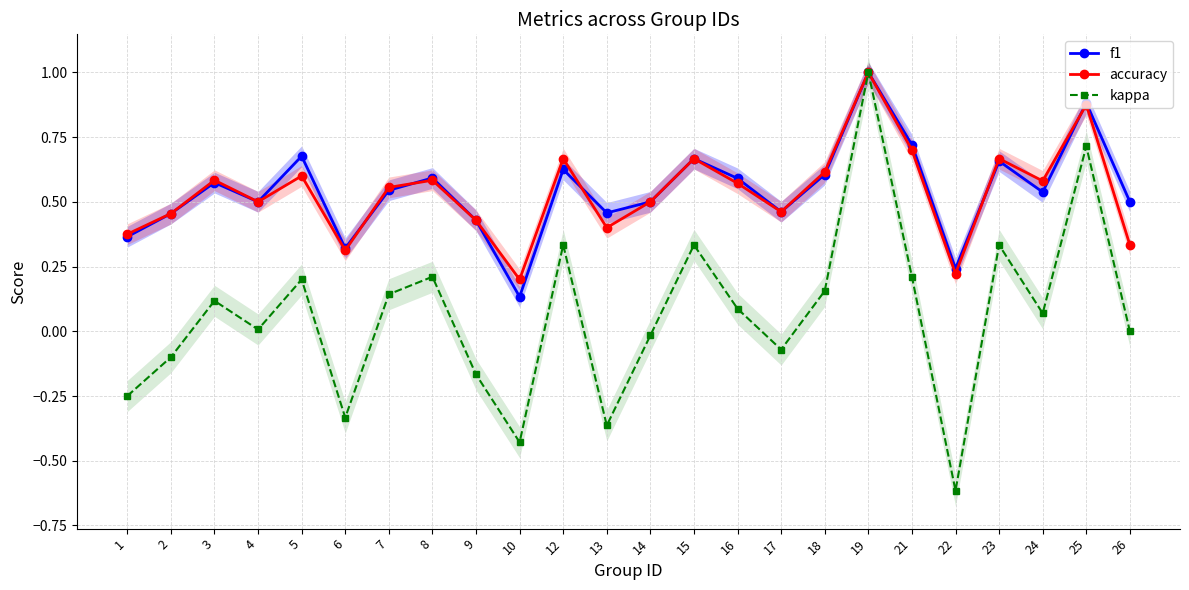

In f1, how many points are higher than both neighbors (excluding endpoints)?

8